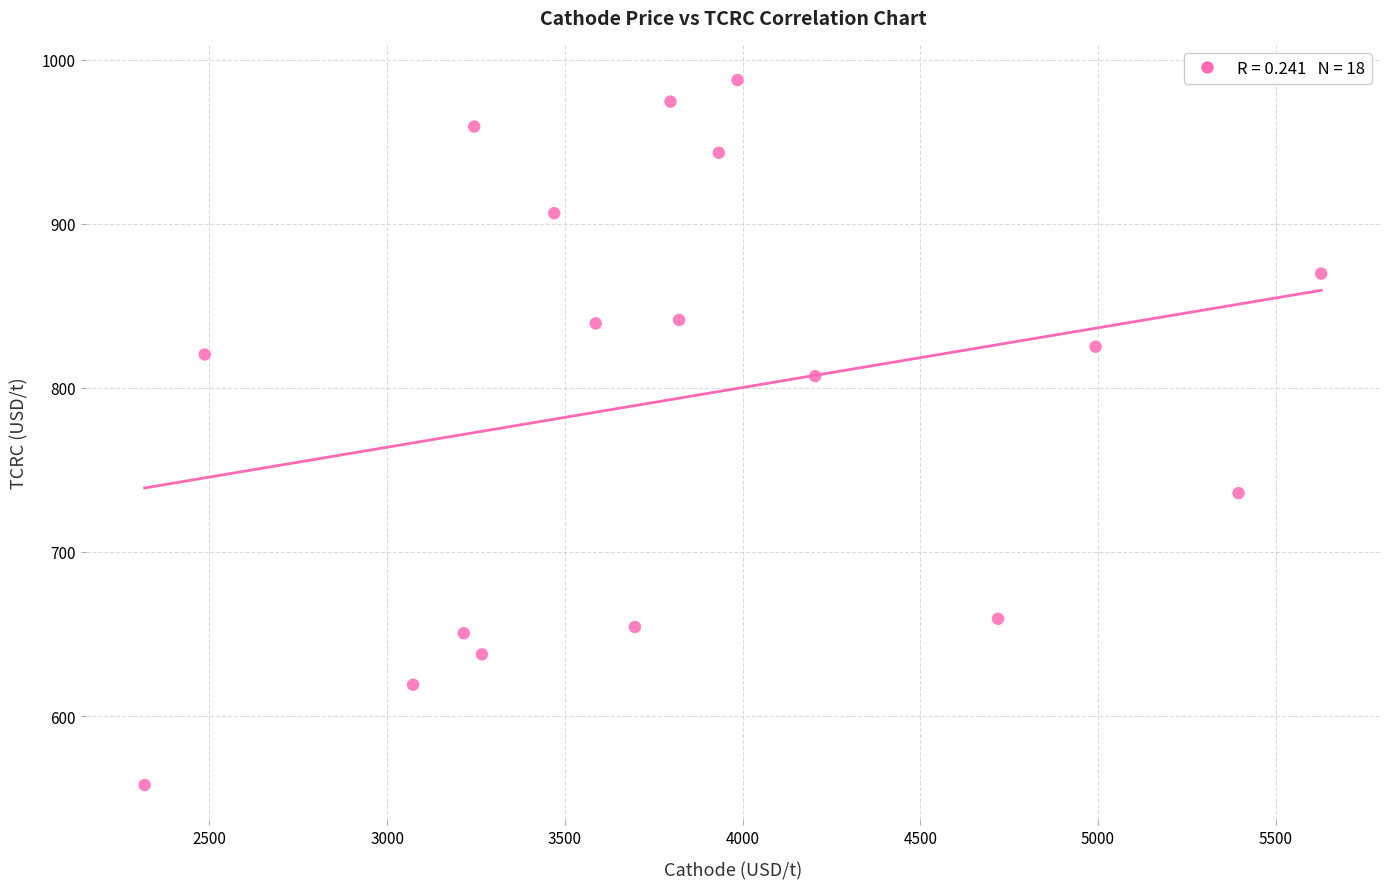

What is the range of X values (max minus min)?

3309.9